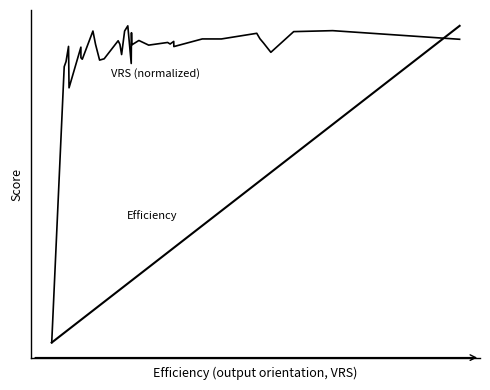

Is this an area chart (filled region under the line)?

No